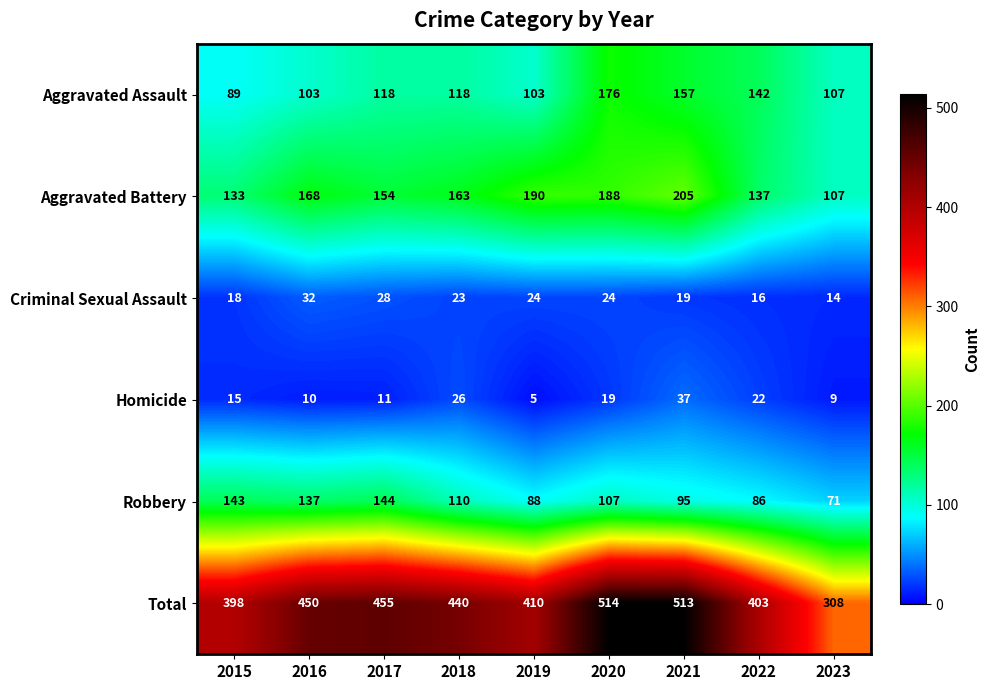

Which series changed the most between 2019 and 2022?

Aggravated Battery